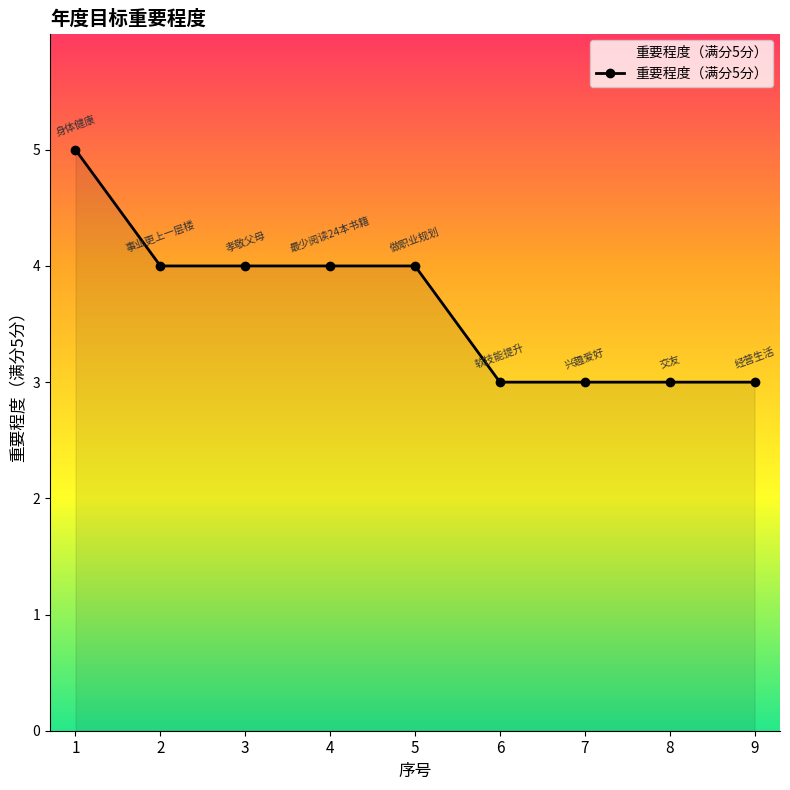

What is the difference between the maximum and second lowest values?

2